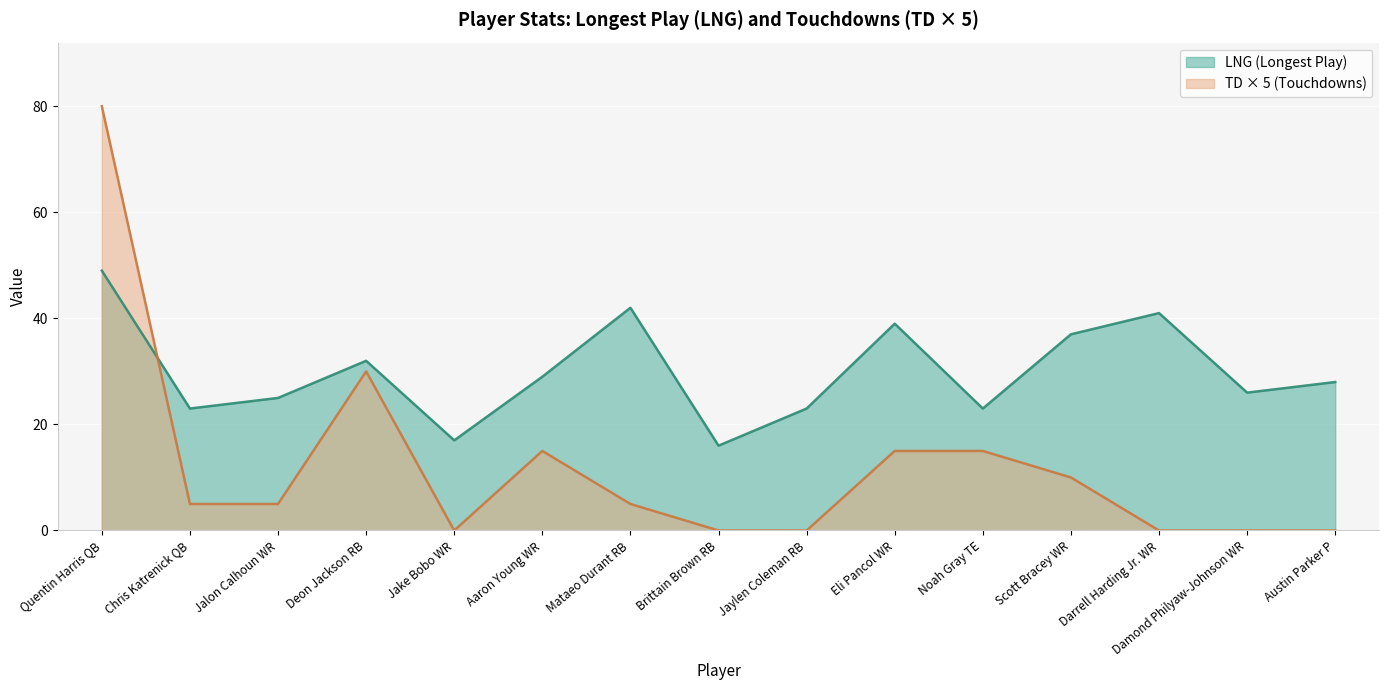

At 34, list the series in order from smallest to largest.

TD, LNG